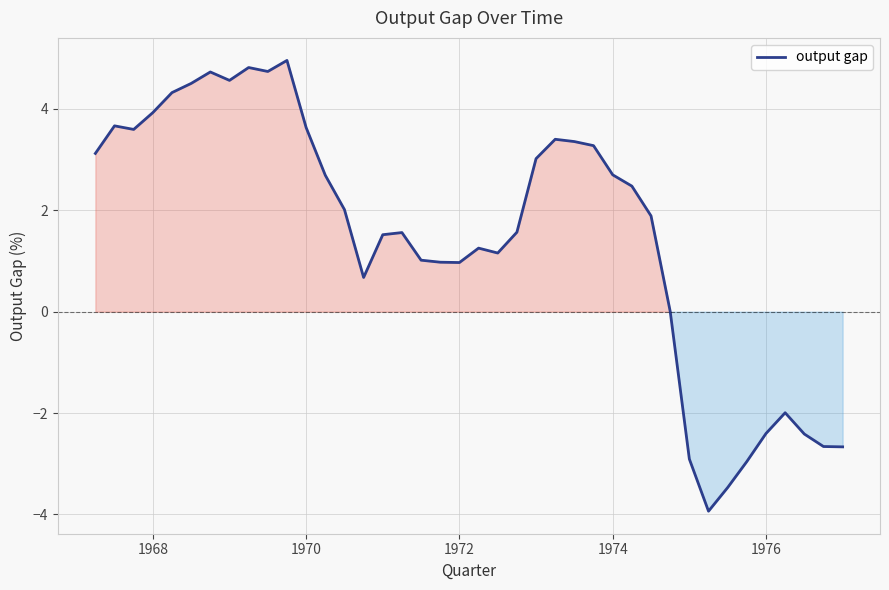

What is the minimum value shown in the chart?

-3.9